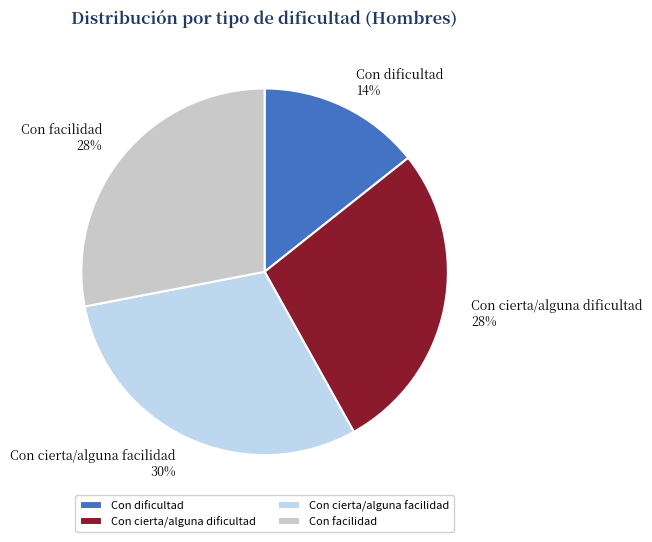

Is there any slice that represents more than half of the pie?

No